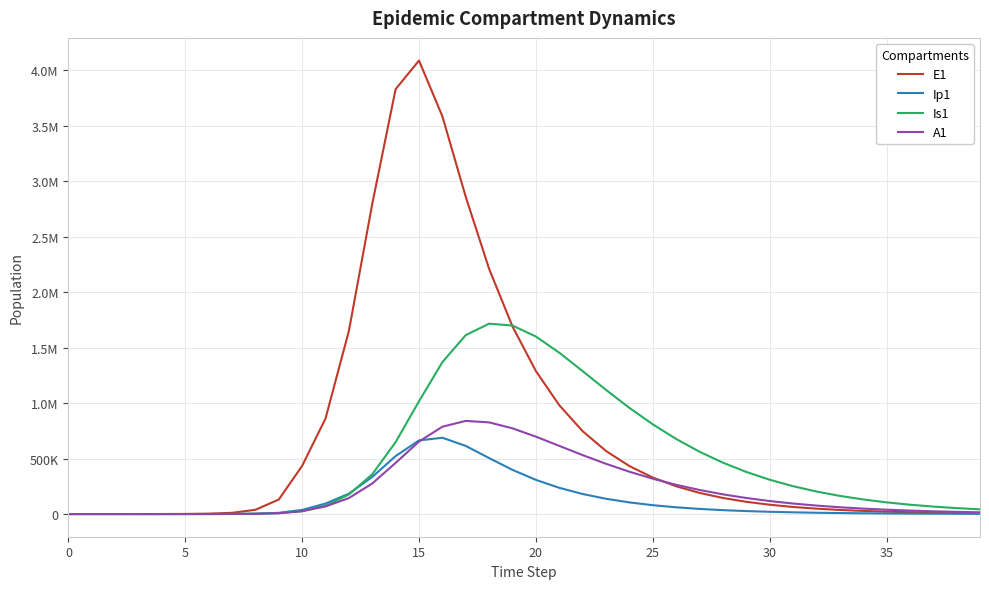

What are all the series names shown in the legend?

E1, Ip1, Is1, A1